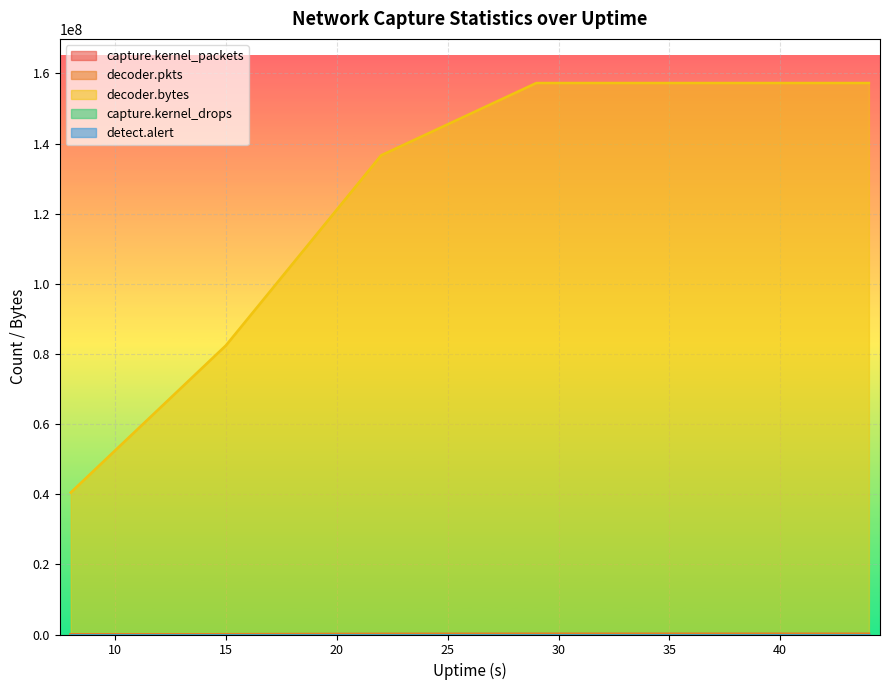

Which has a higher value, 43 or 22?

43